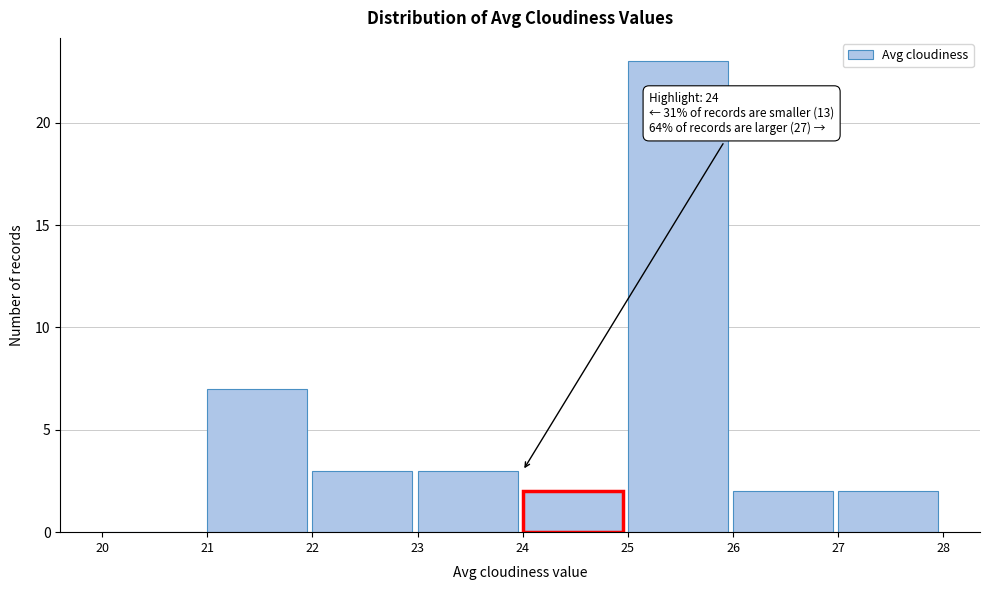

Which range on the x-axis has the tallest bar?

25 to 26